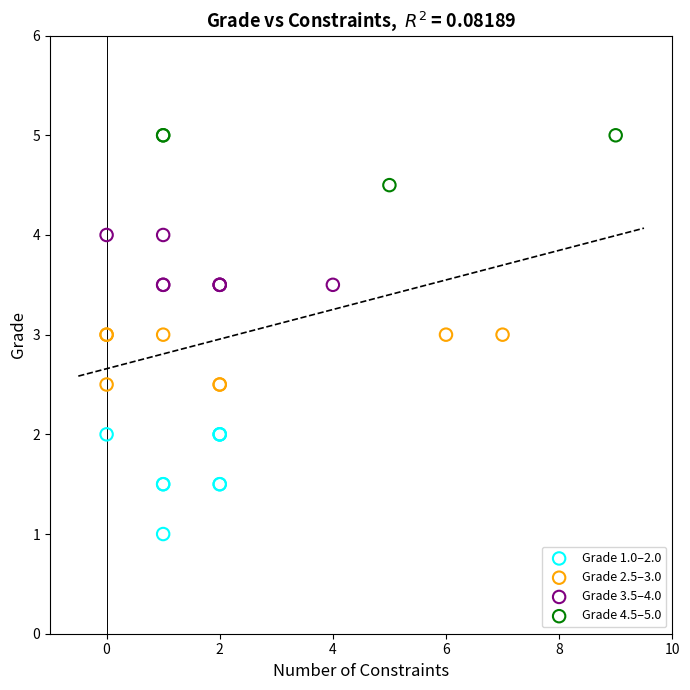

What are all the series names shown in the legend?

Grade 1.0–2.0, Grade 2.5–3.0, Grade 3.5–4.0, Grade 4.5–5.0